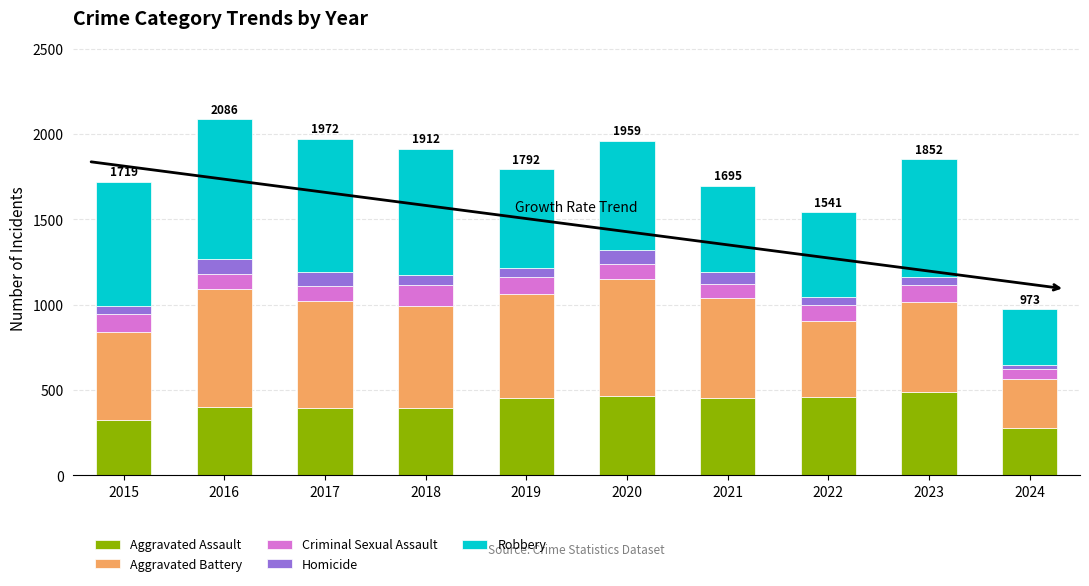

What is the total value across all series at 2018?

1912